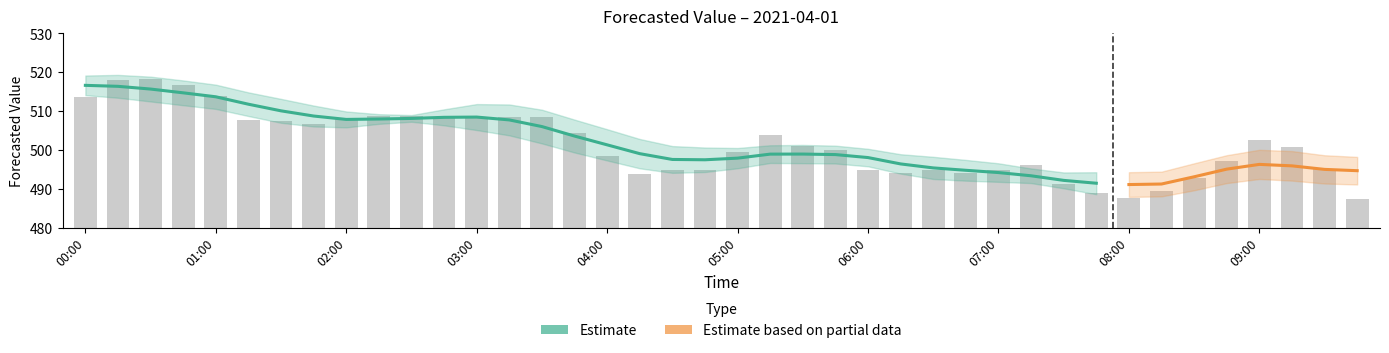

Which category has the lowest value across all series?

09:45